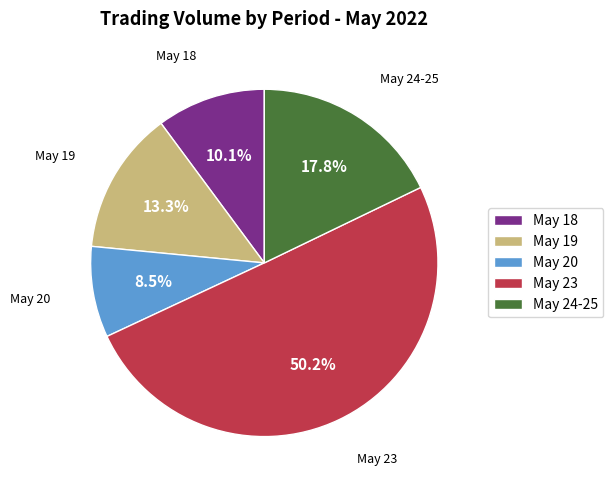

Which slice is the largest?

May 23